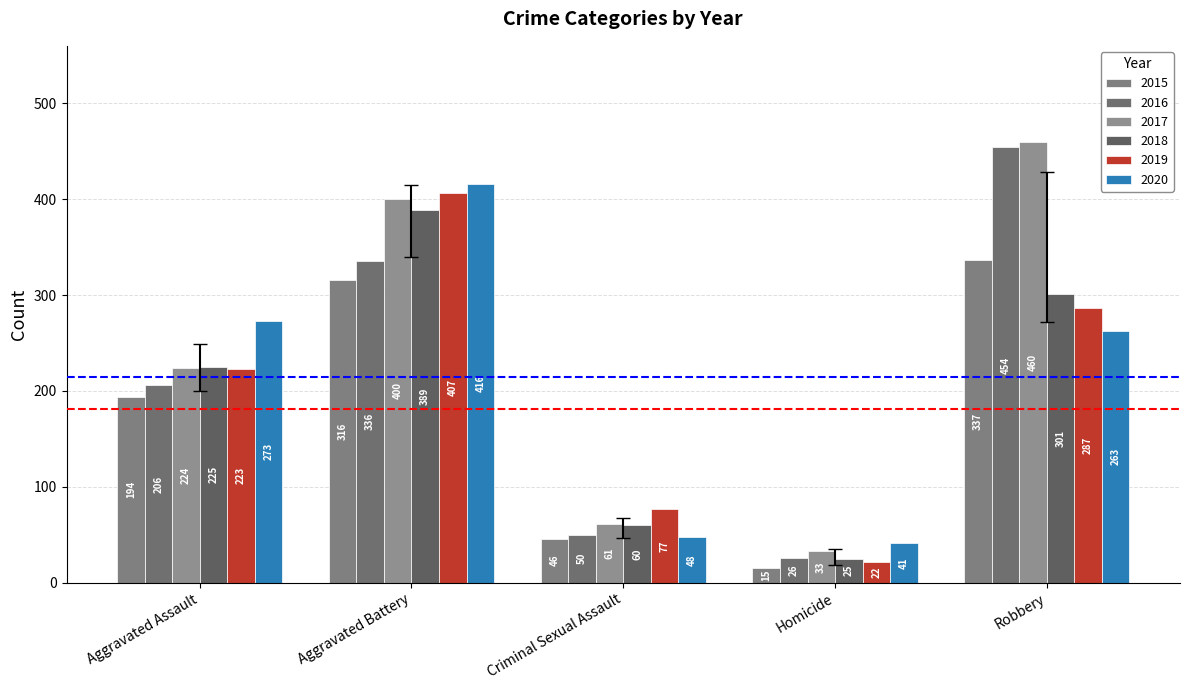

Rank the series at Robbery from lowest to highest value.

2020, 2019, 2018, 2015, 2016, 2017